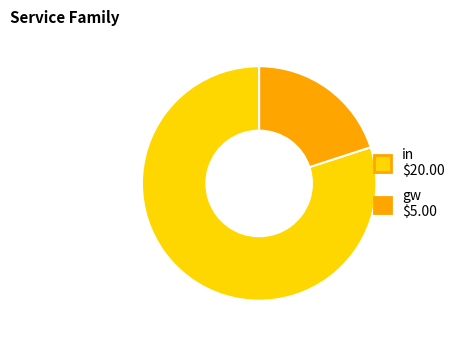

Which slice represents more than half of the pie?

in